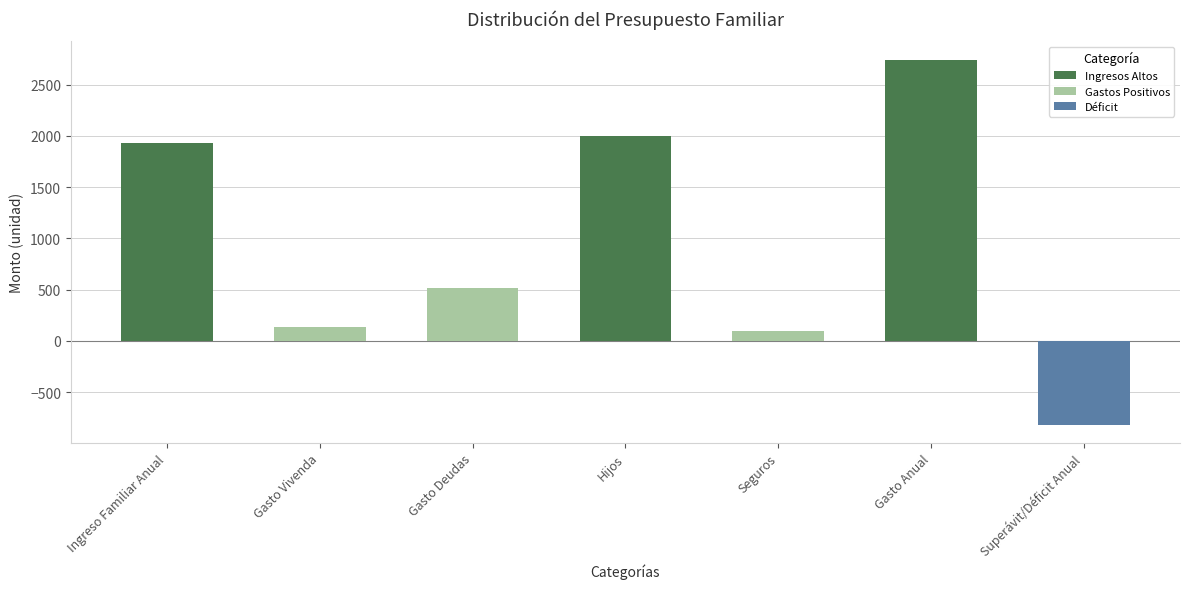

List the labels in order of value, smallest first.

Superávit/Déficit Anual, Seguros, Gasto Vivenda, Gasto Deudas, Ingreso Familiar Anual, Hijos, Gasto Anual